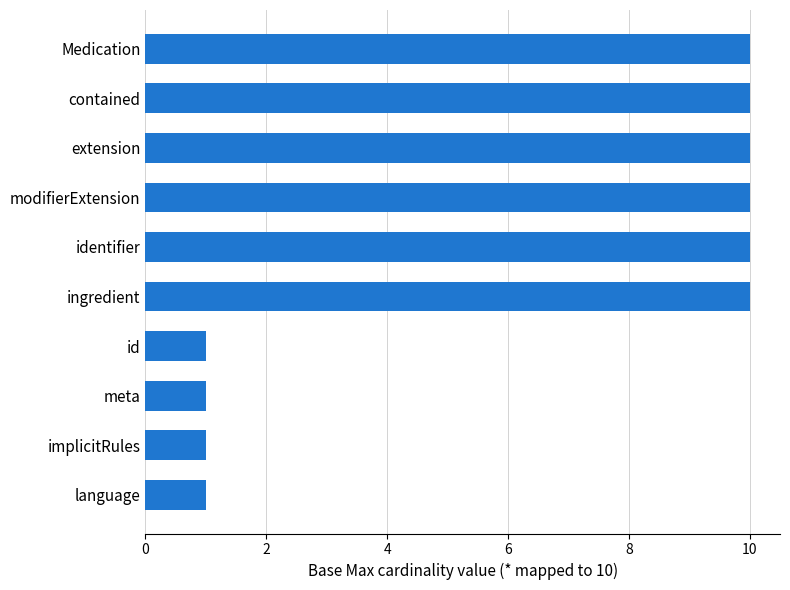

How many values are between 1 and 10?

10